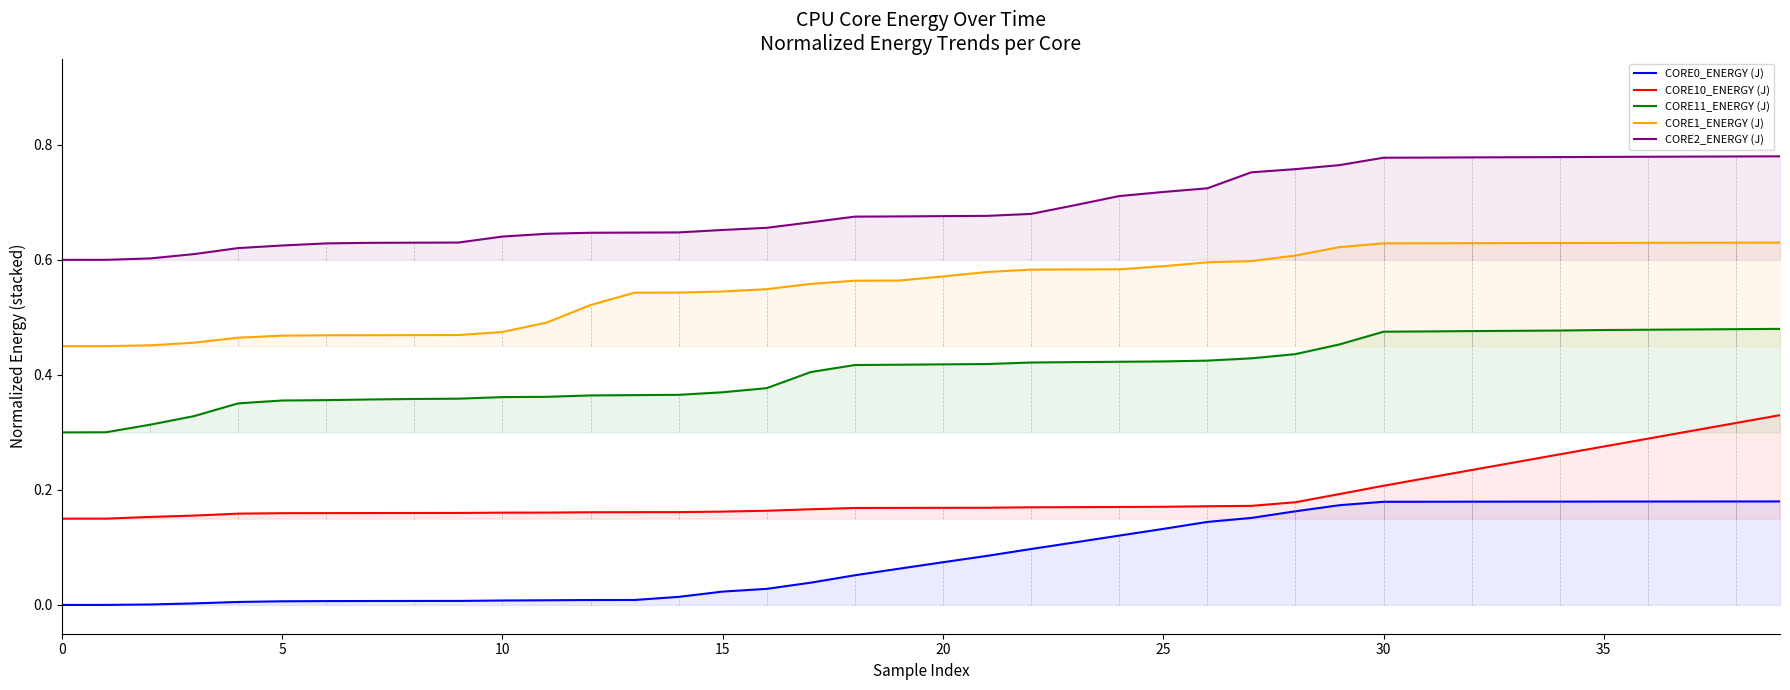

True or false: CORE1_ENERGY (J) has more than 0 interior local peaks.

False